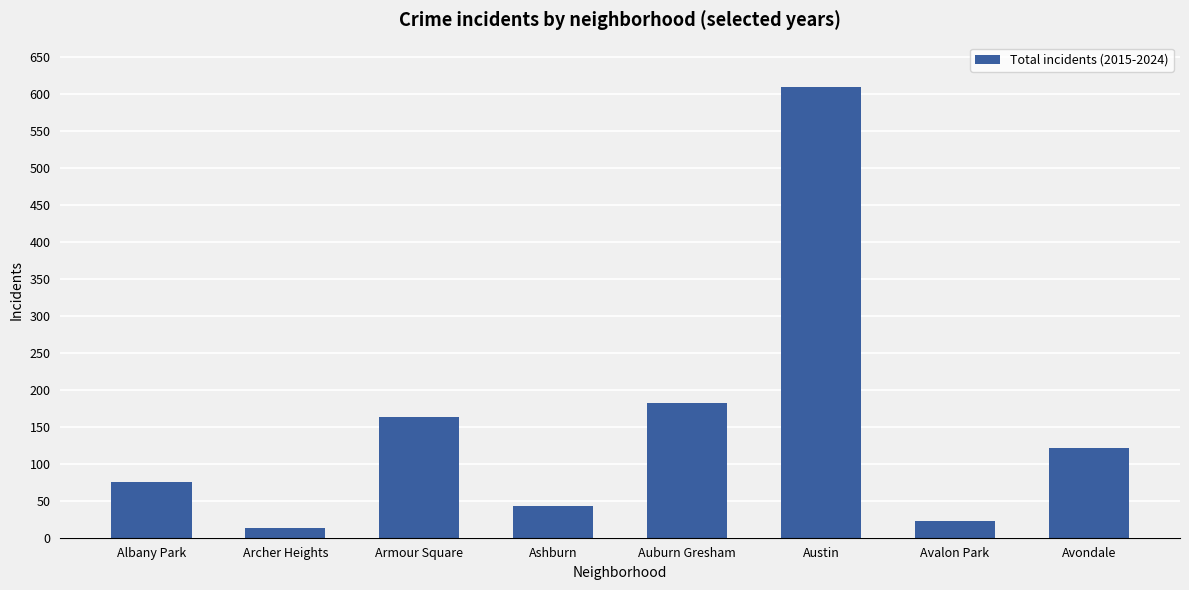

What is the change in value from Armour Square to Austin?

+446